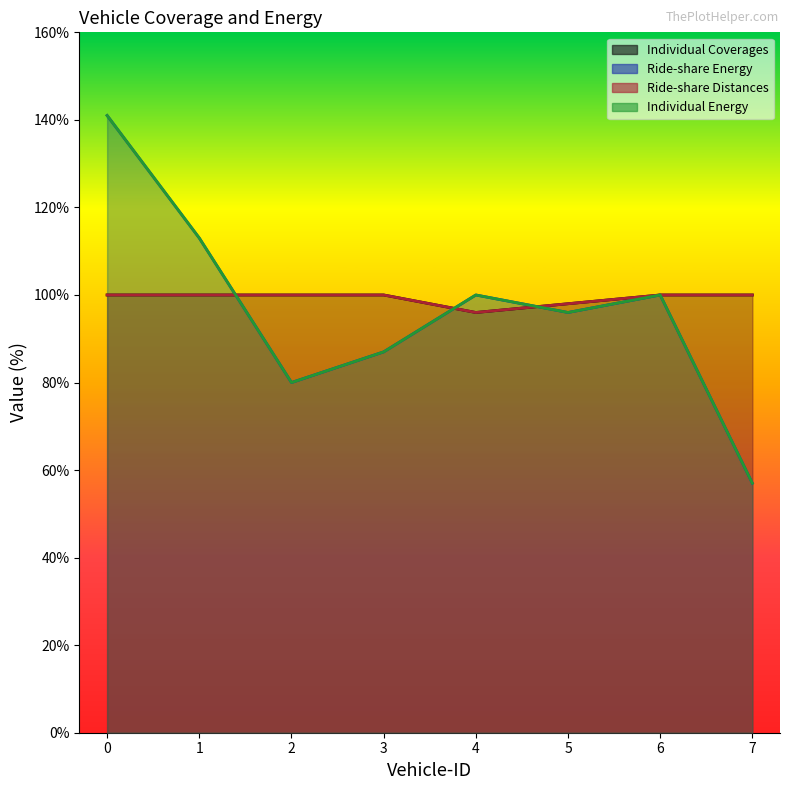

What is the total value across all series at 2?

360